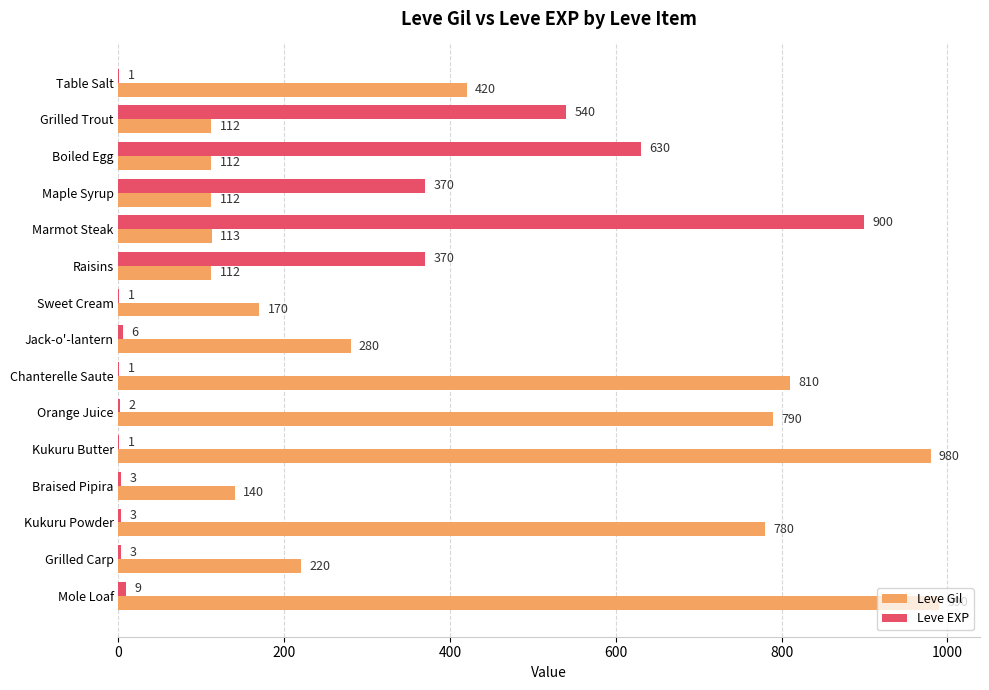

At which label does Leve Gil reach its peak?

Mole Loaf